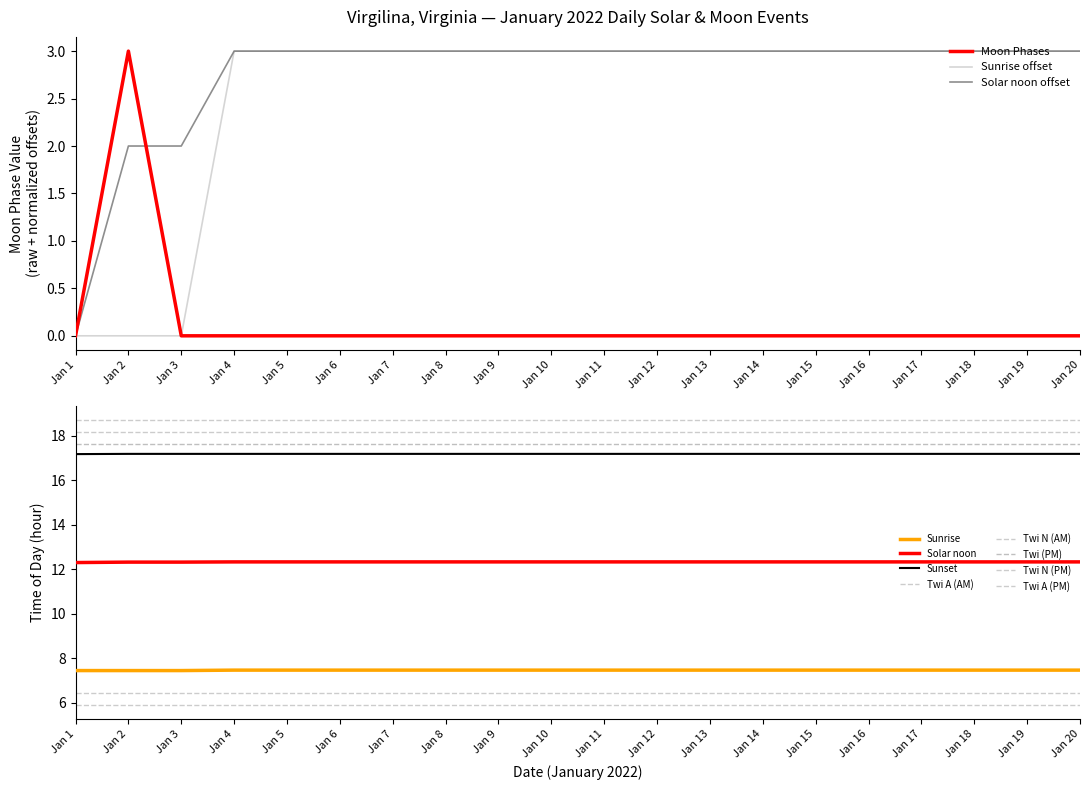

What is the highest value of the Moon Phases series?

3.0